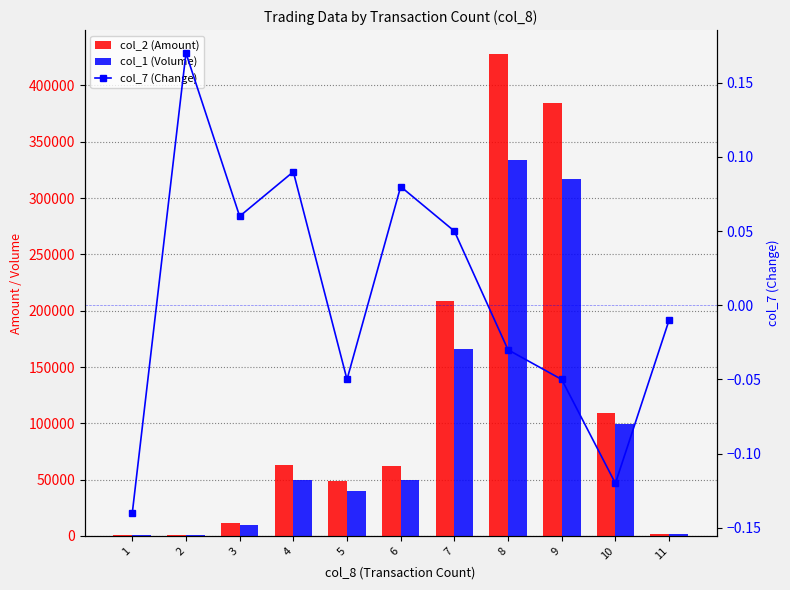

At which label does col_2 (Amount) reach its minimum?

1